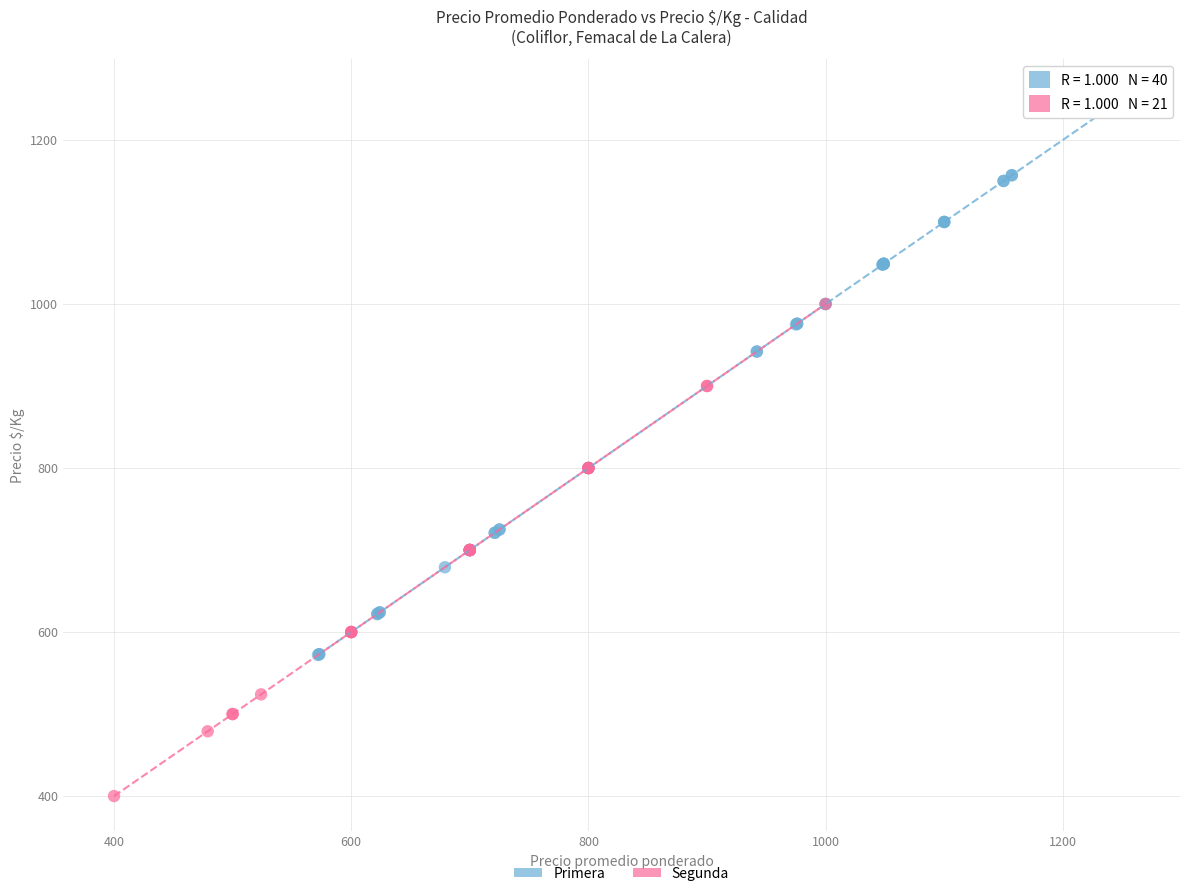

Which series contains the lowest Y value?

Segunda